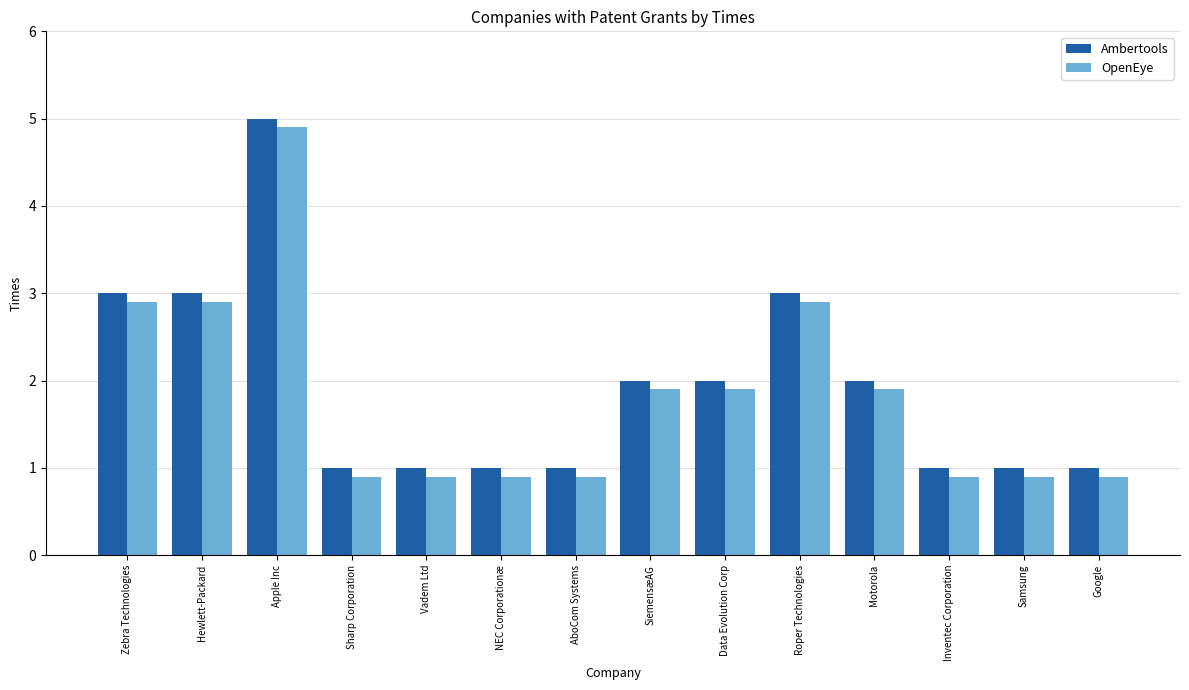

The value of OpenEye at Vadem Ltd is 1.6. True or false?

False